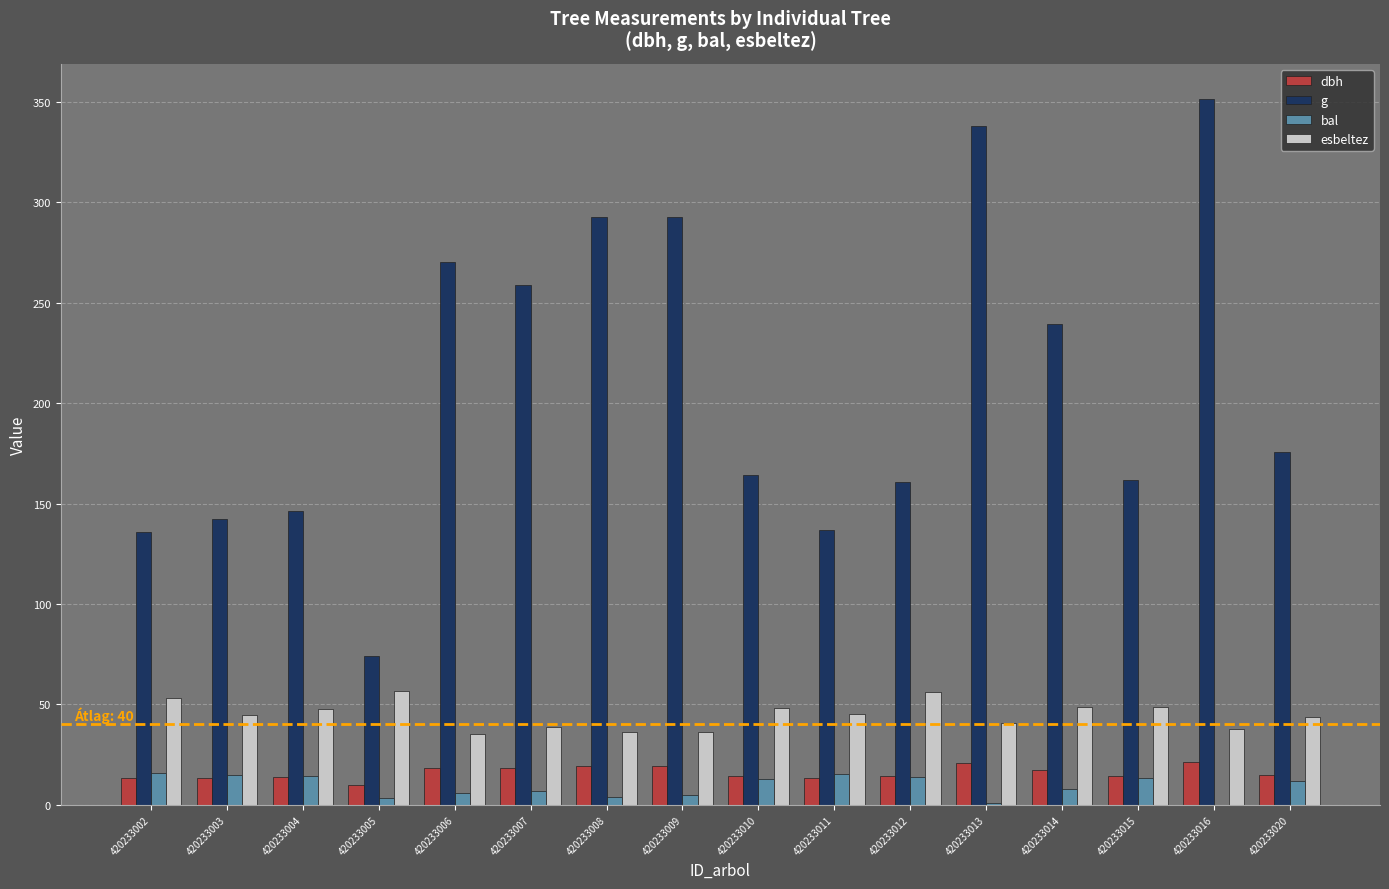

Is it true that g equals 160.6 at 420233012?

True